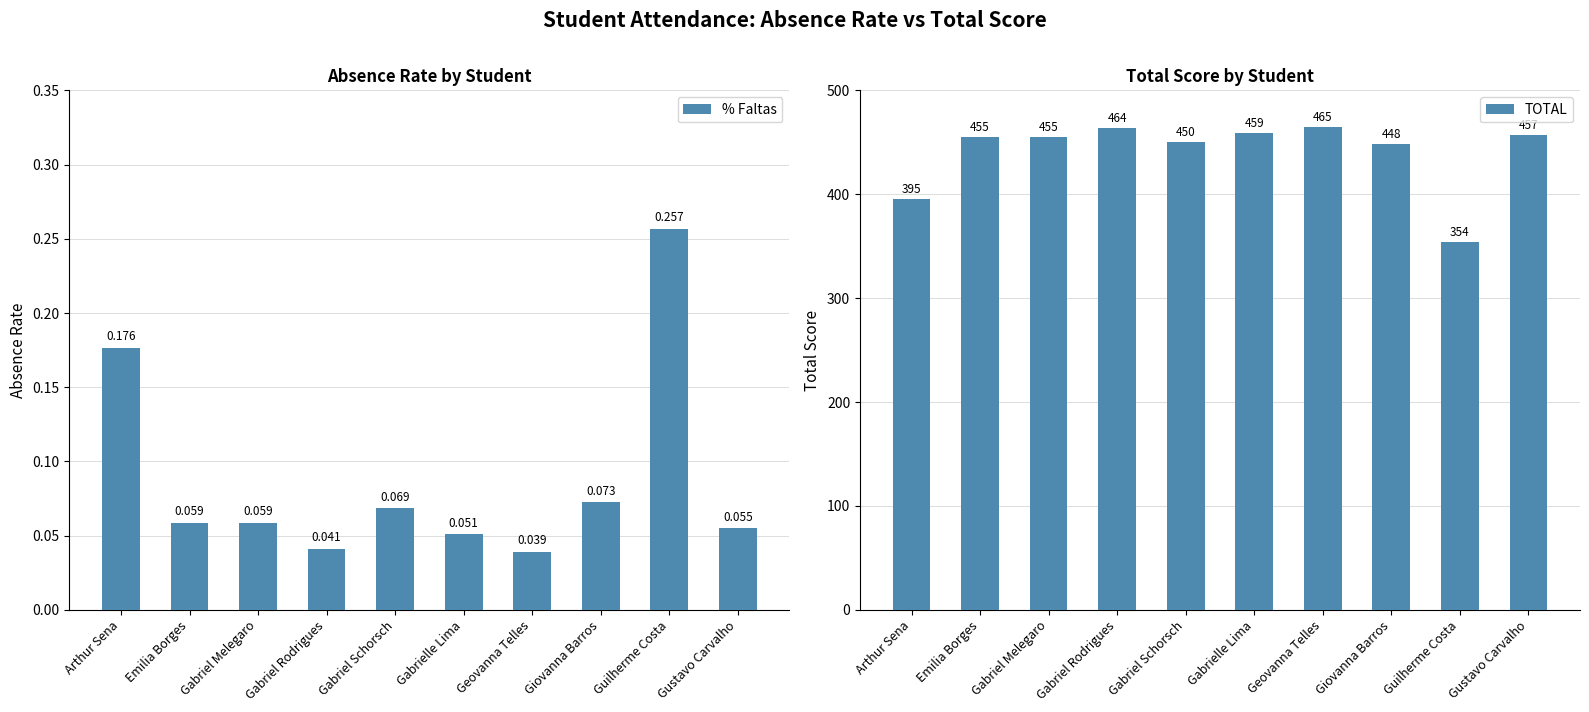

What is the greatest value displayed?

465.0